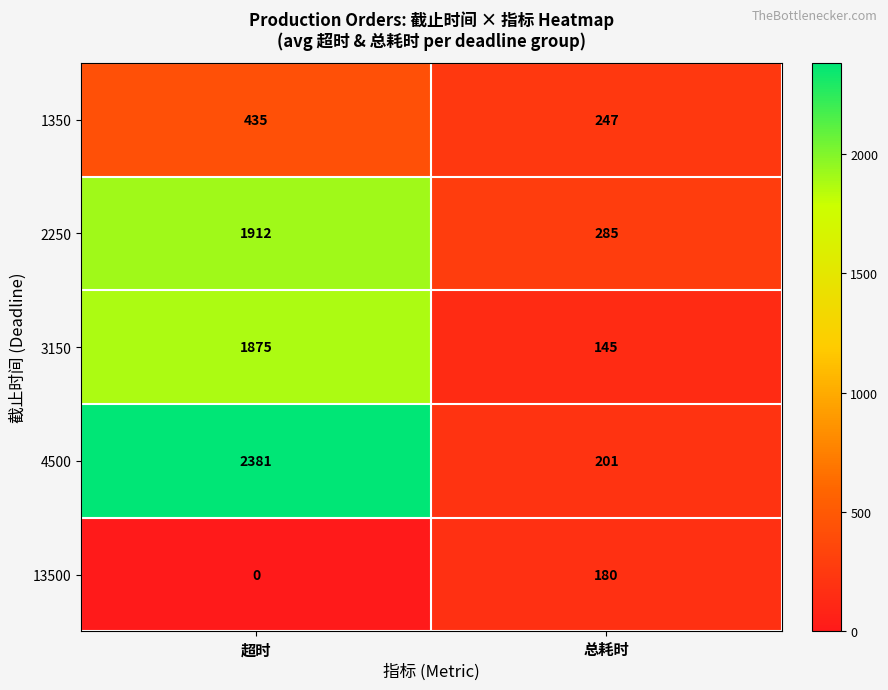

Reading right to left, list all the values displayed in this chart.

1350: 247	435
2250: 285	1912
3150: 145	1875
4500: 201	2381
13500: 180	0